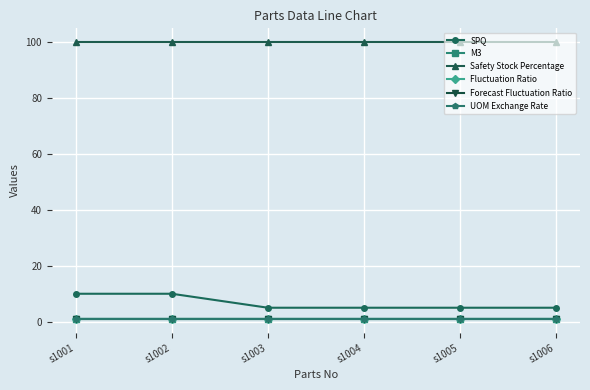

True or false: Fluctuation Ratio and SPQ cross at least once.

False